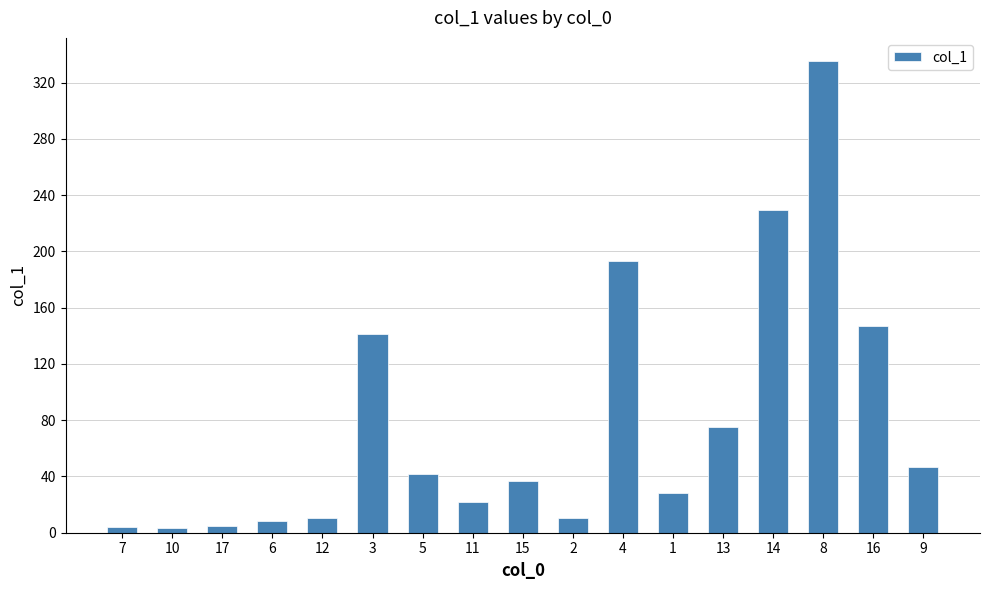

Is it true that the value at 15 is 37.1?

True